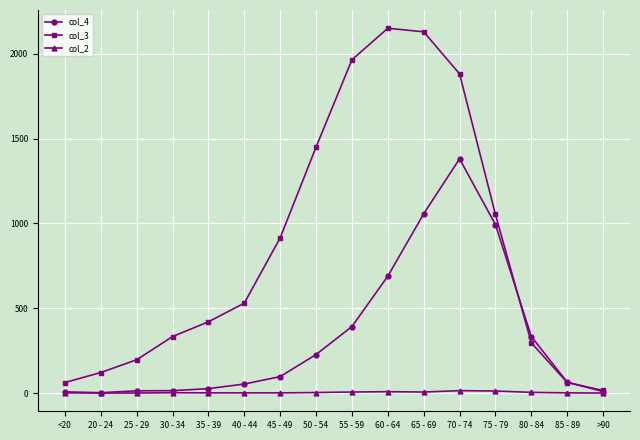

Is this an area chart (filled region under the line)?

No